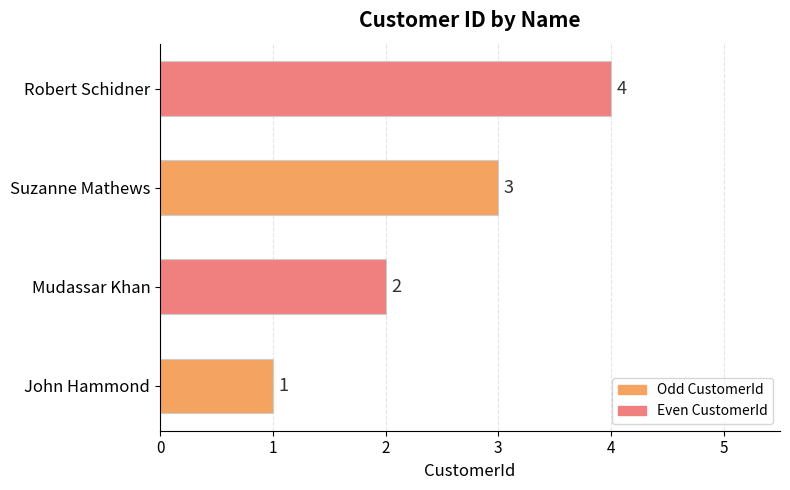

Rank the categories by value from highest to lowest.

Robert Schidner, Suzanne Mathews, Mudassar Khan, John Hammond